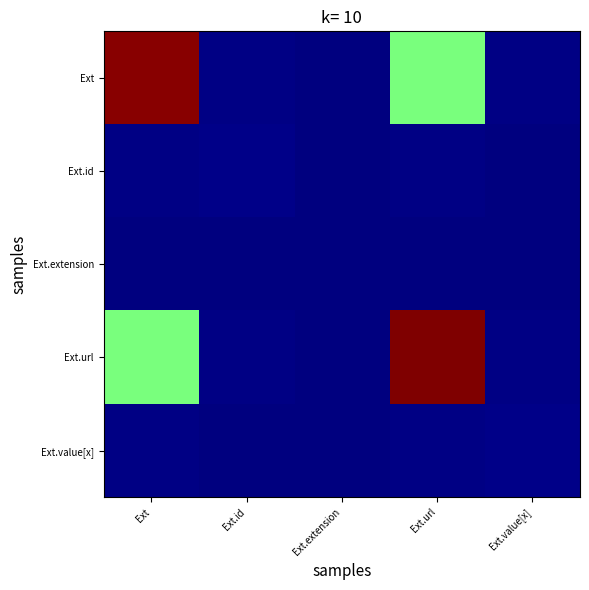

What is the difference between the highest and lowest values at Ext?

2.0